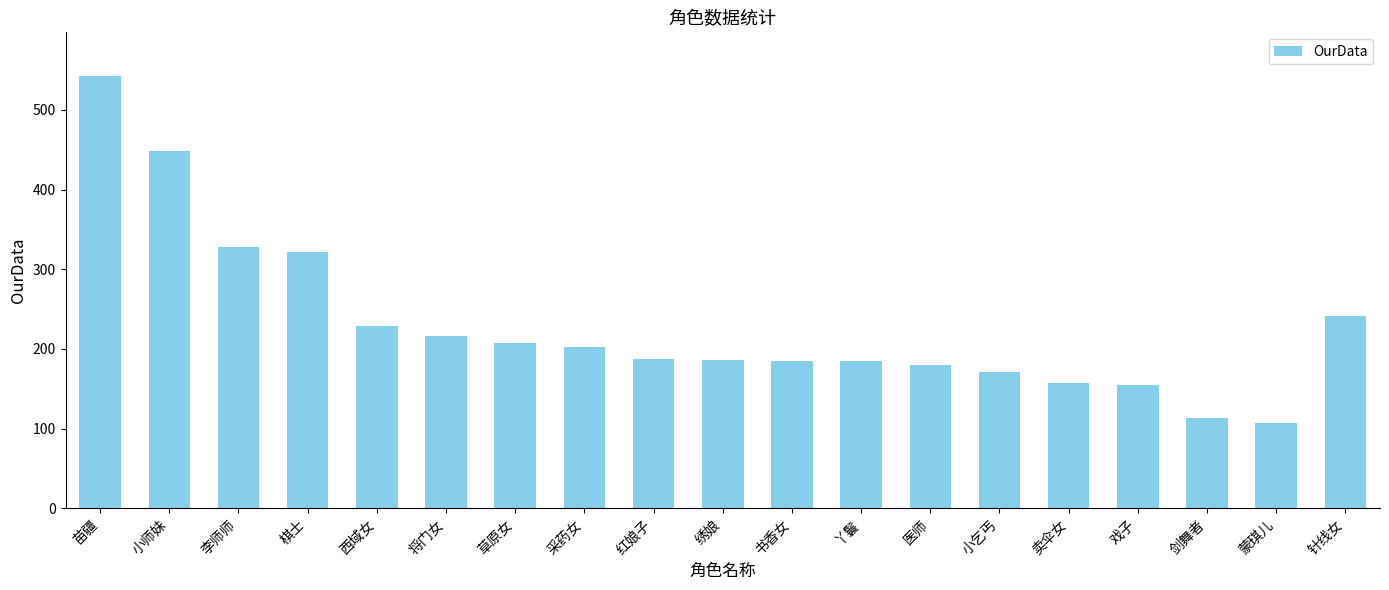

True or false: the data shows 207 at 草原女.

True